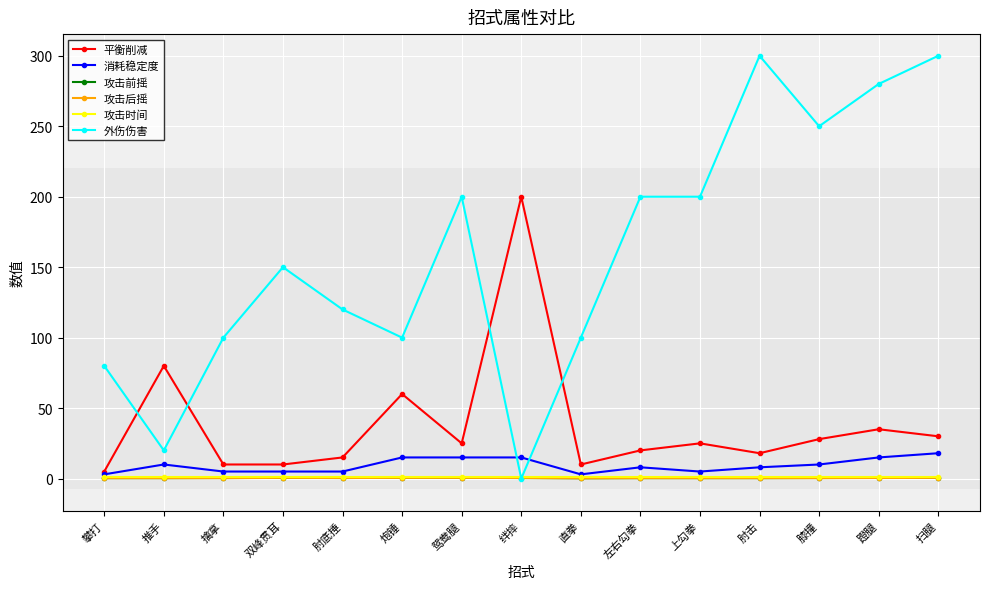

What position from the left is 肘击?

12